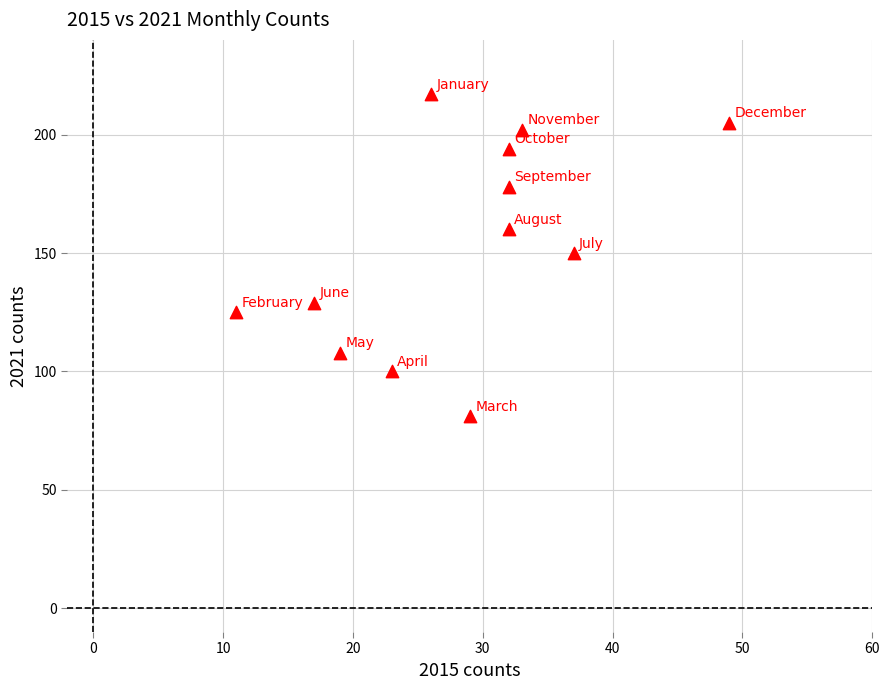

What is the average Y value?

154